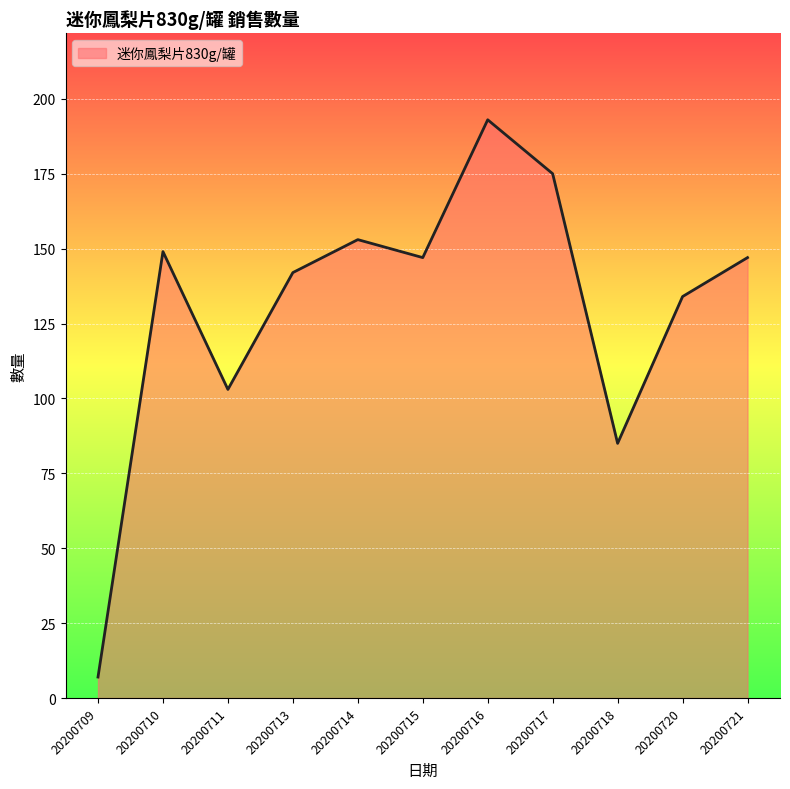

Reading left to right, what are all the values shown in this chart?

20200709=7	20200710=149	20200711=103	20200713=142	20200714=153	20200715=147	20200716=193	20200717=175	20200718=85	20200720=134	20200721=147